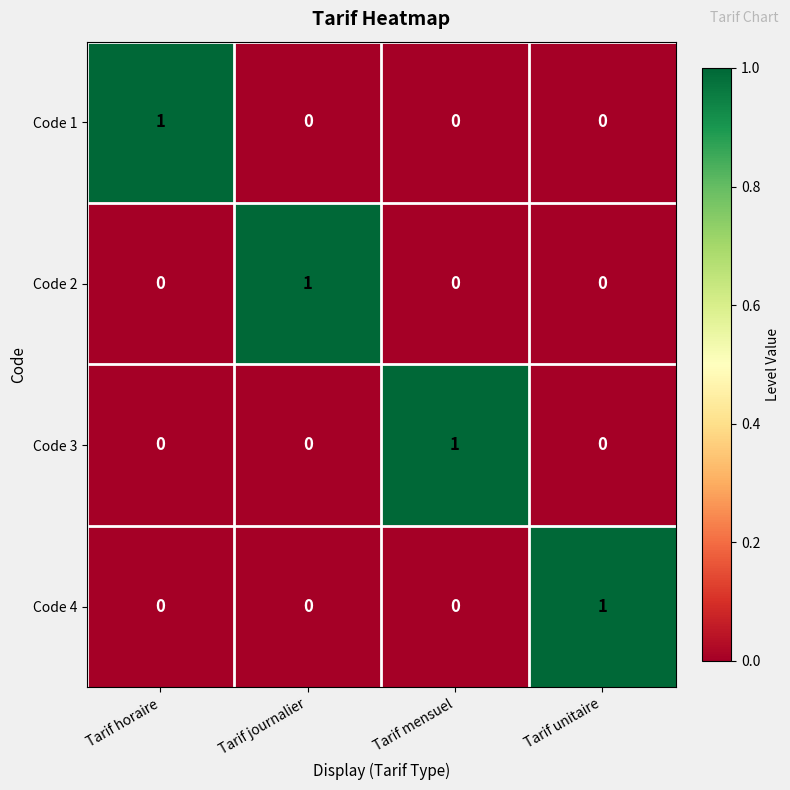

The Code 4 series shows 1 at Tarif mensuel. True or false?

False